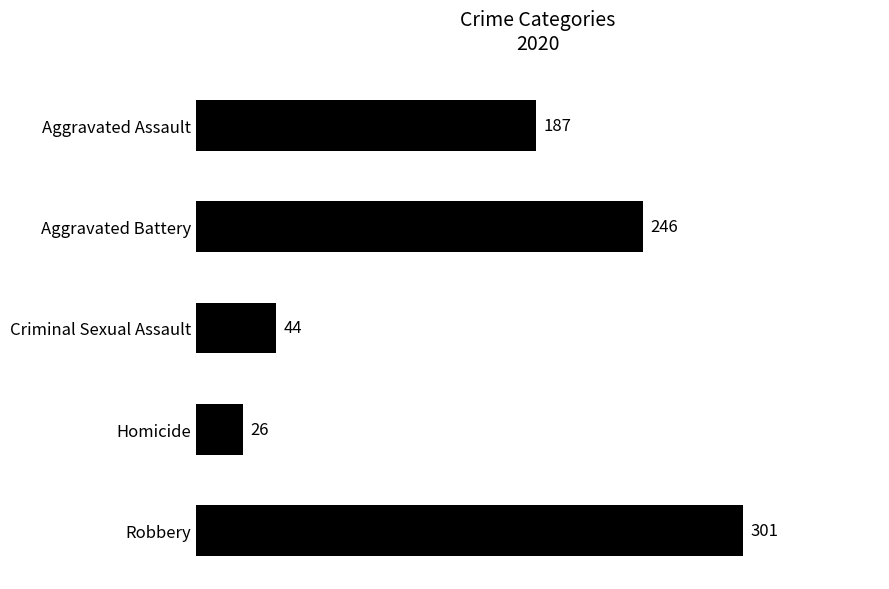

Reading top to bottom, what are all the values shown in this chart?

Aggravated Assault=187	Aggravated Battery=246	Criminal Sexual Assault=44	Homicide=26	Robbery=301